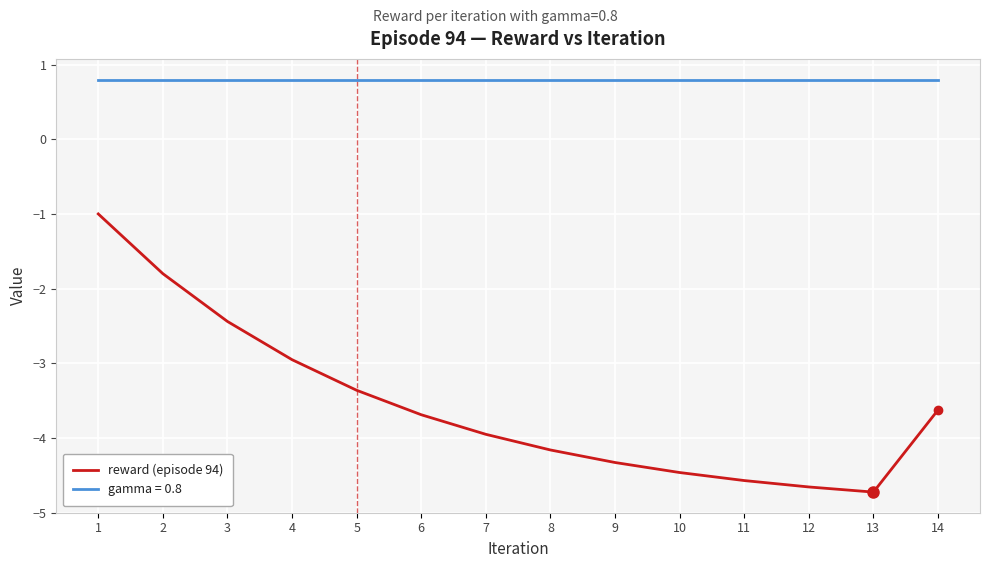

The gamma = 0.8 series shows 0.8 at 3. True or false?

True